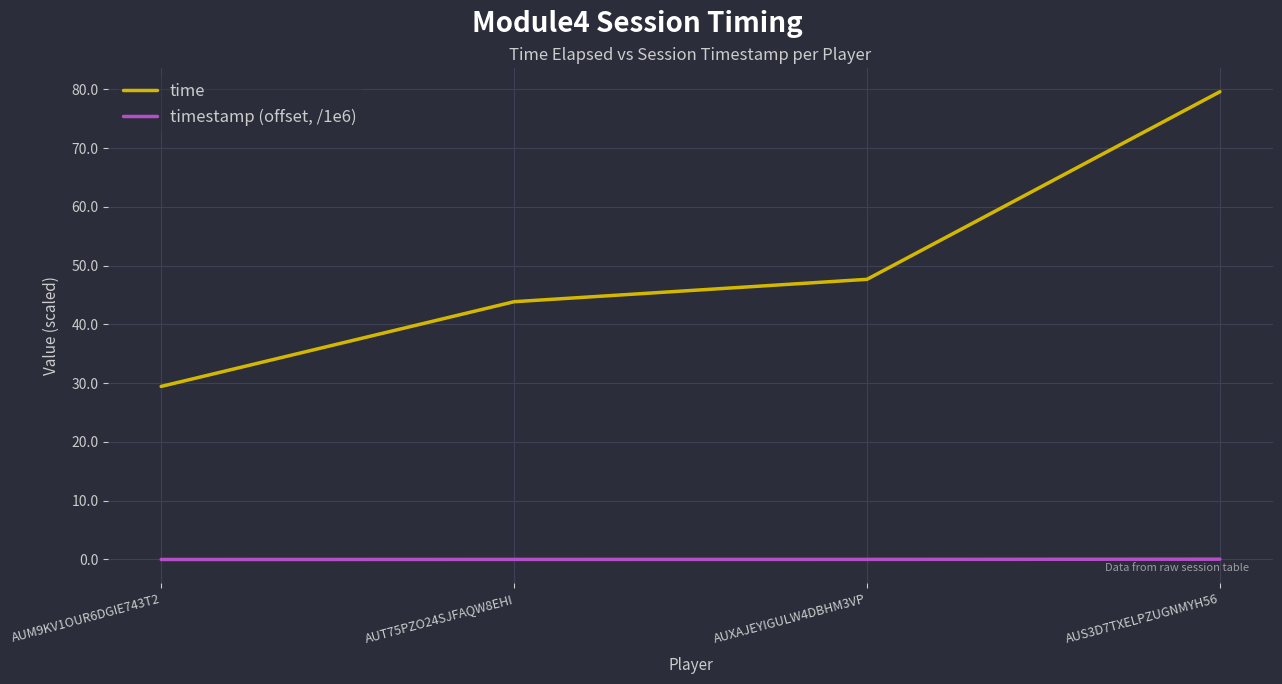

The timestamp (offset, /1e6) series shows 0.0 at AUXAJEYIGULW4DBHM3VP. True or false?

True